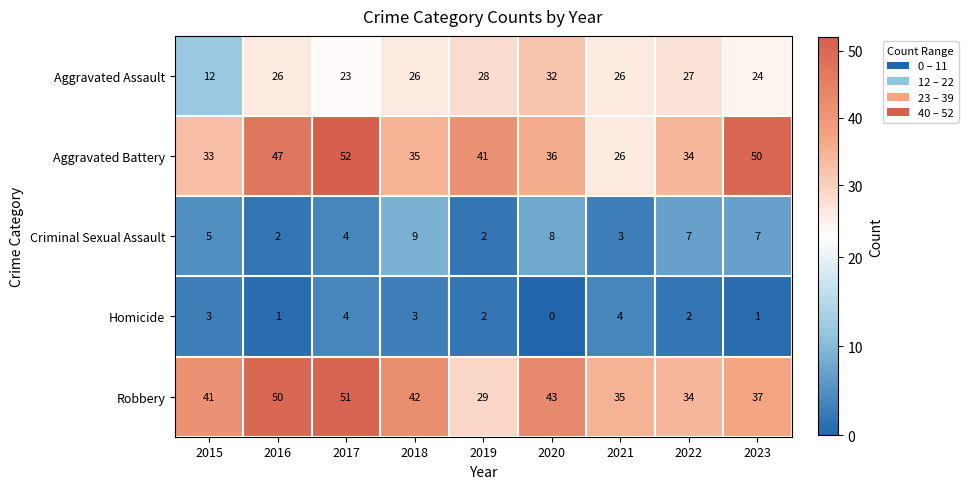

The value of Robbery at 2017 is 51. True or false?

True